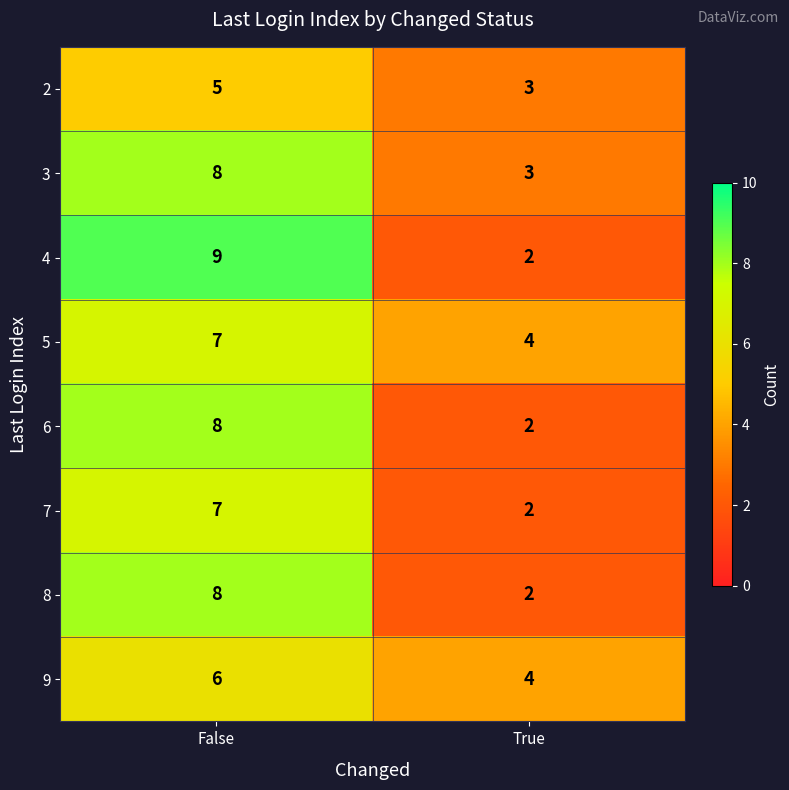

What is the sum of all 7 values?

9